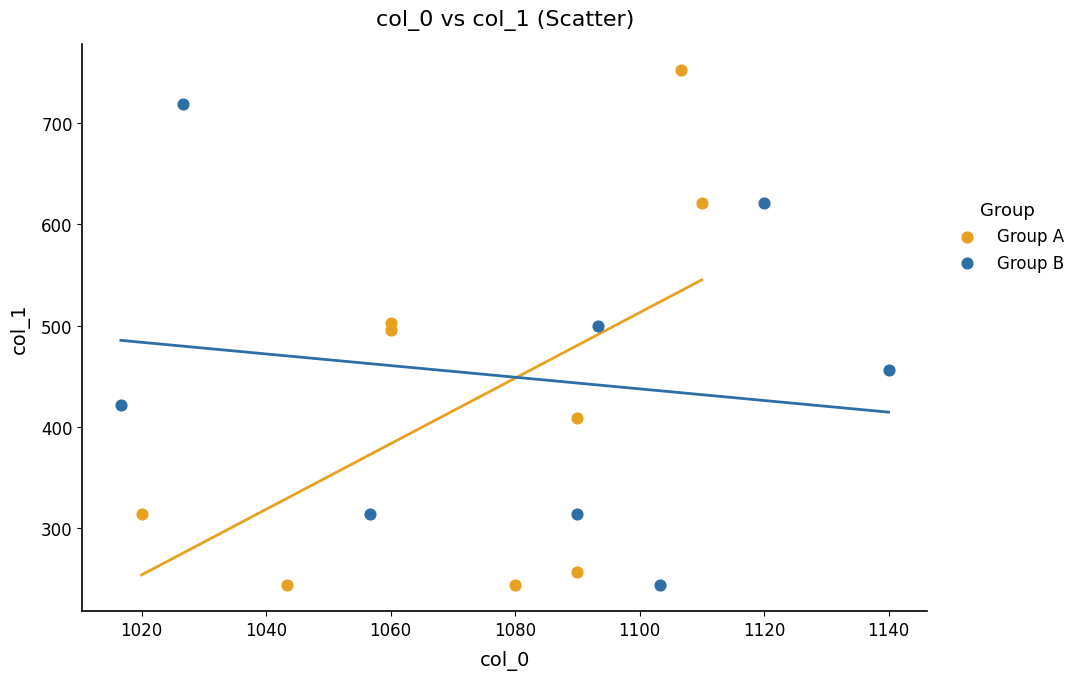

Which series has the largest Y range (max minus min)?

Group A